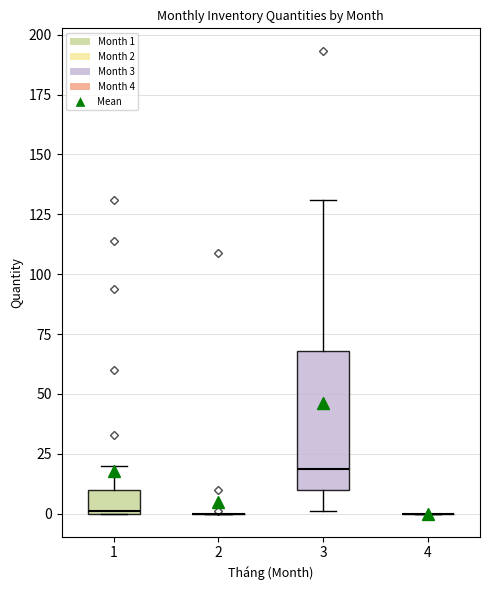

Reading left to right, read every box against the y-axis: the position of its median line, the range the box covers, and the ends of its whiskers. The values are not printed on the chart, so give them approximately, as read against the axis.

1: median 0, box 0 to 10, whiskers 0 to 20
2: box collapsed to a line at 0, whiskers 0 to 0
3: median 20, box 10 to 70, whiskers 0 to 130
4: box collapsed to a line at 0, whiskers 0 to 0